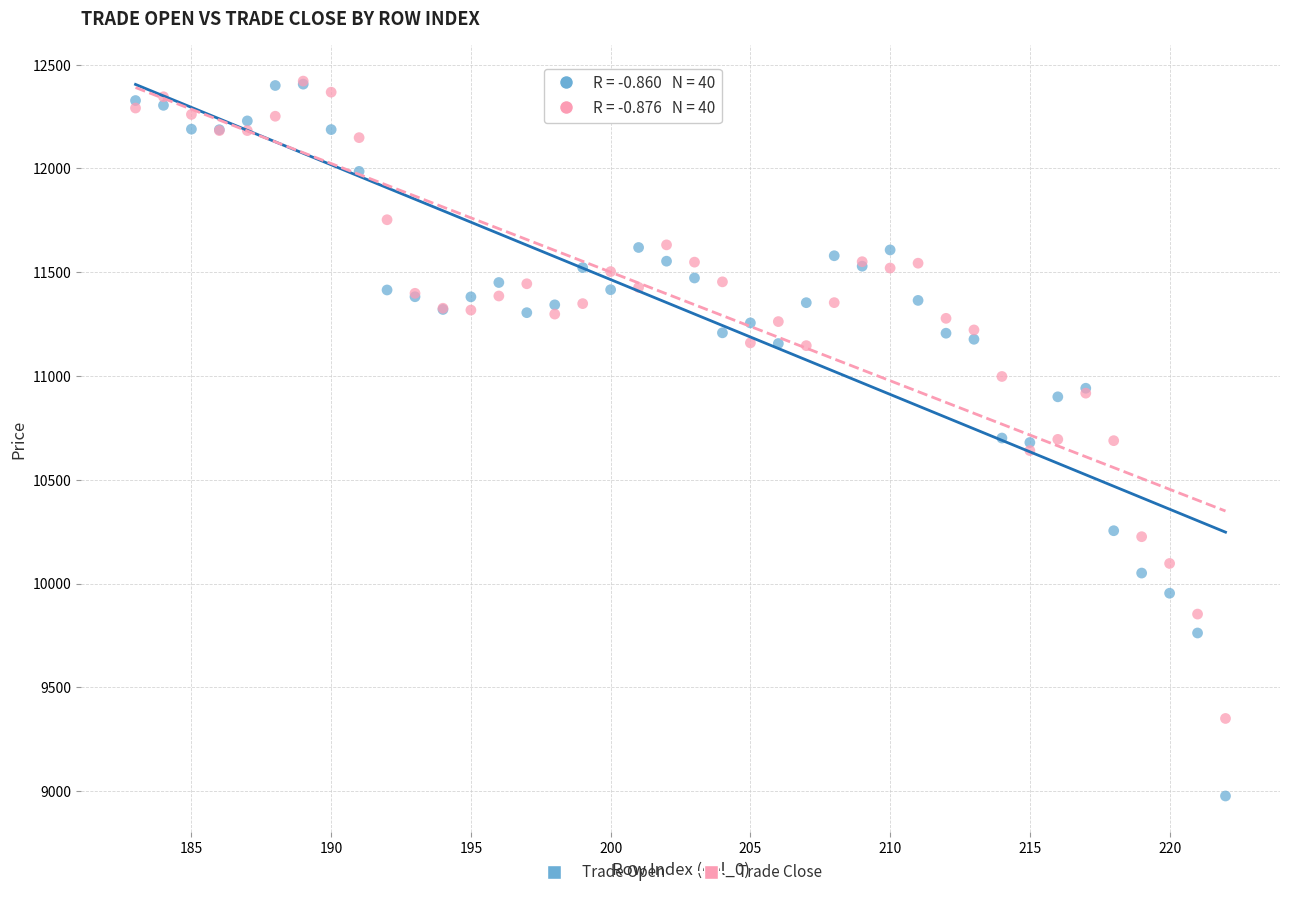

Which series has the widest spread of Y values?

Trade Open